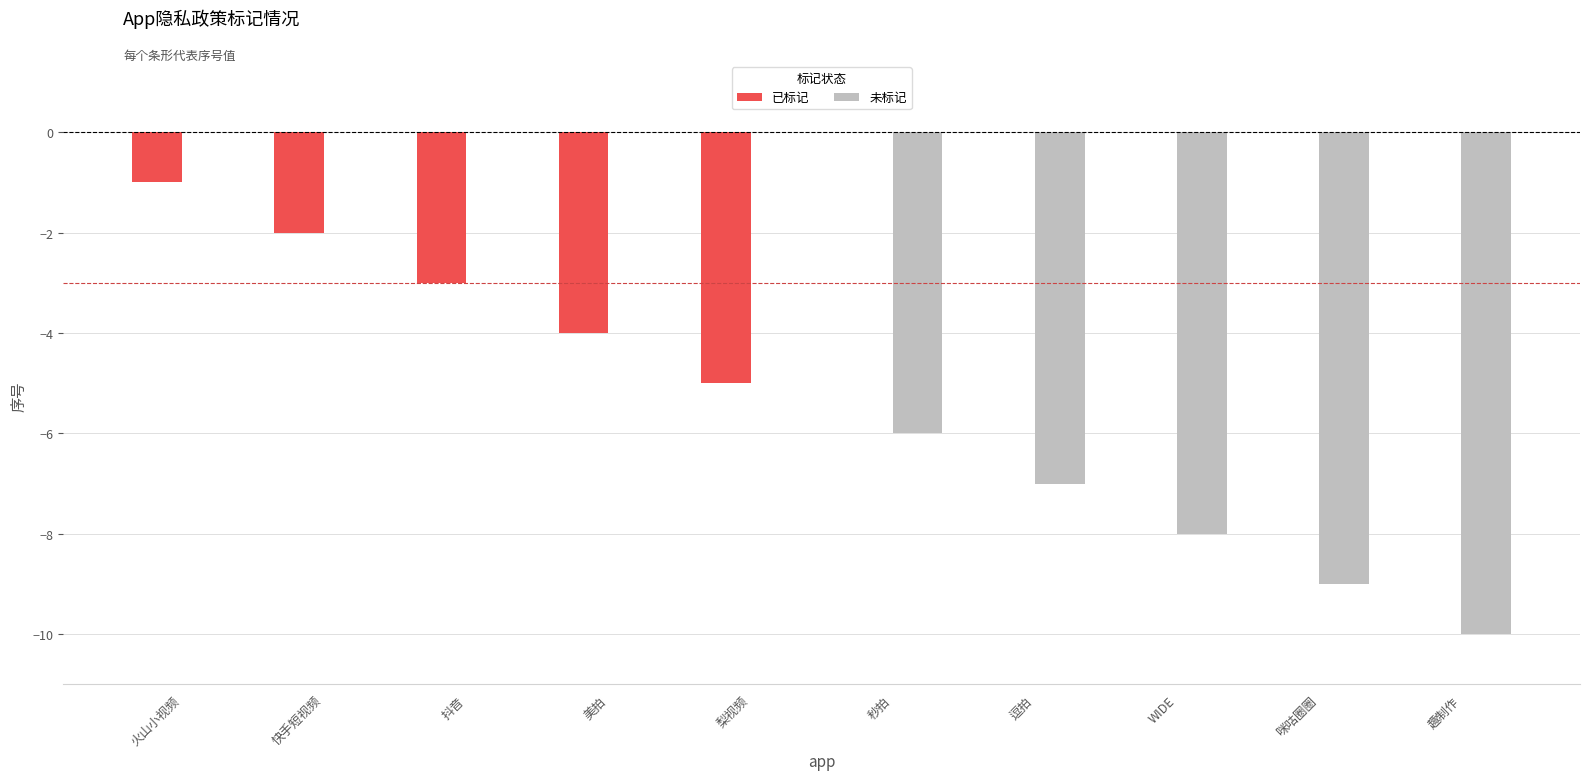

Is the value of 未标记 at 火山小视频 greater than the value of 已标记 at 梨视频?

Yes